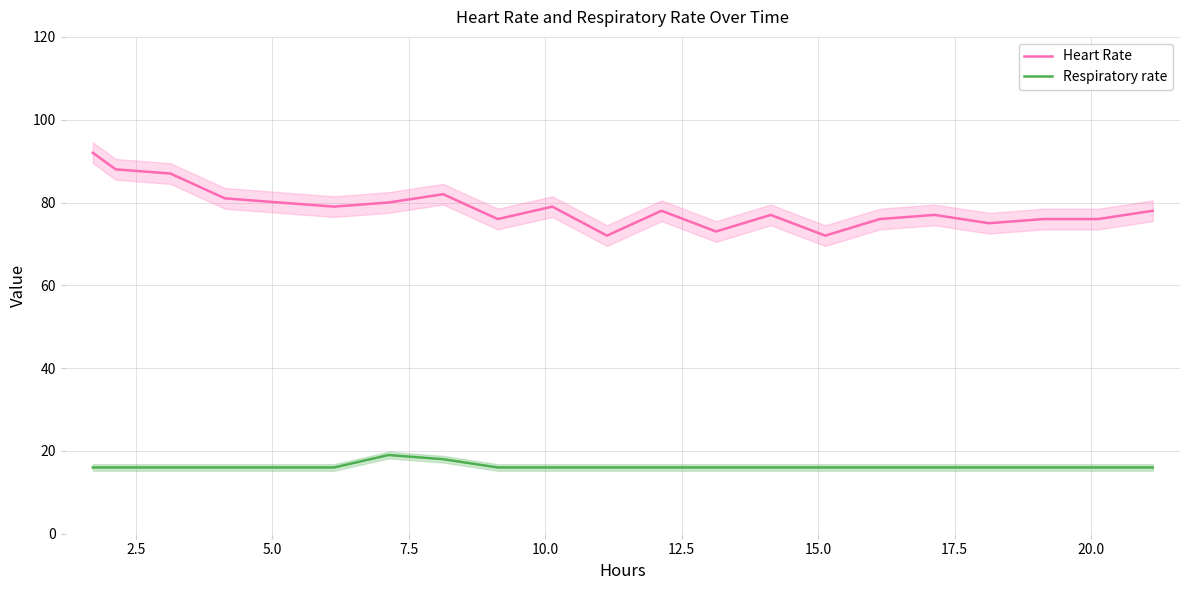

True or false: Respiratory rate and Heart Rate cross at least once.

False